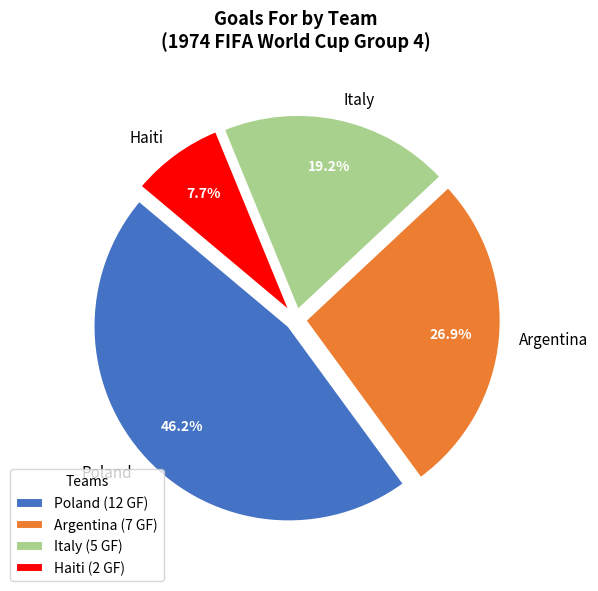

Is the sum of Poland and Haiti greater than half?

Yes